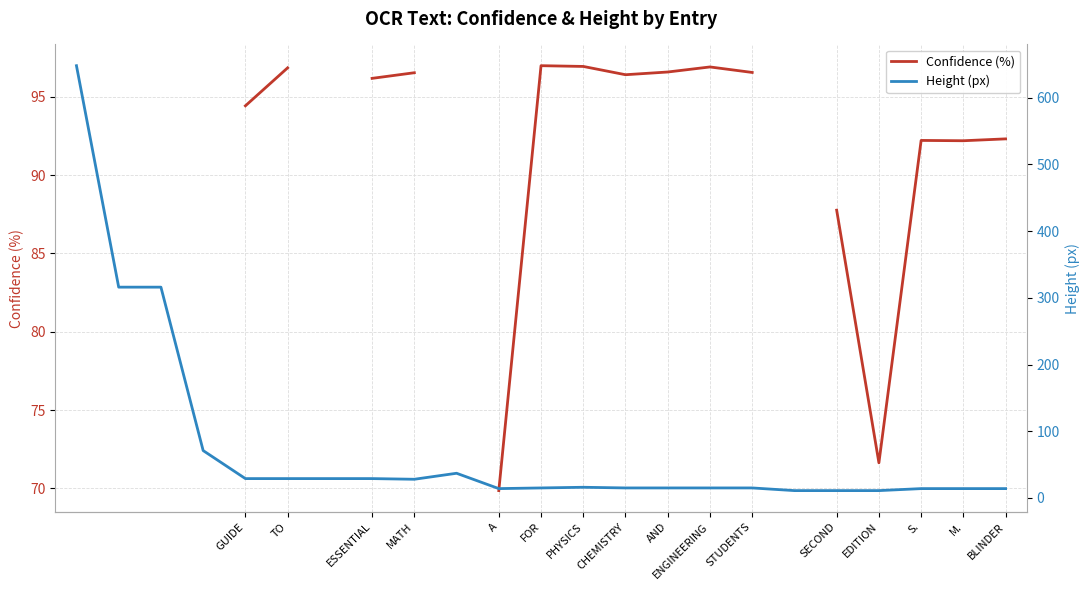

True or false: Height (px) and Confidence (%) cross at least once.

False